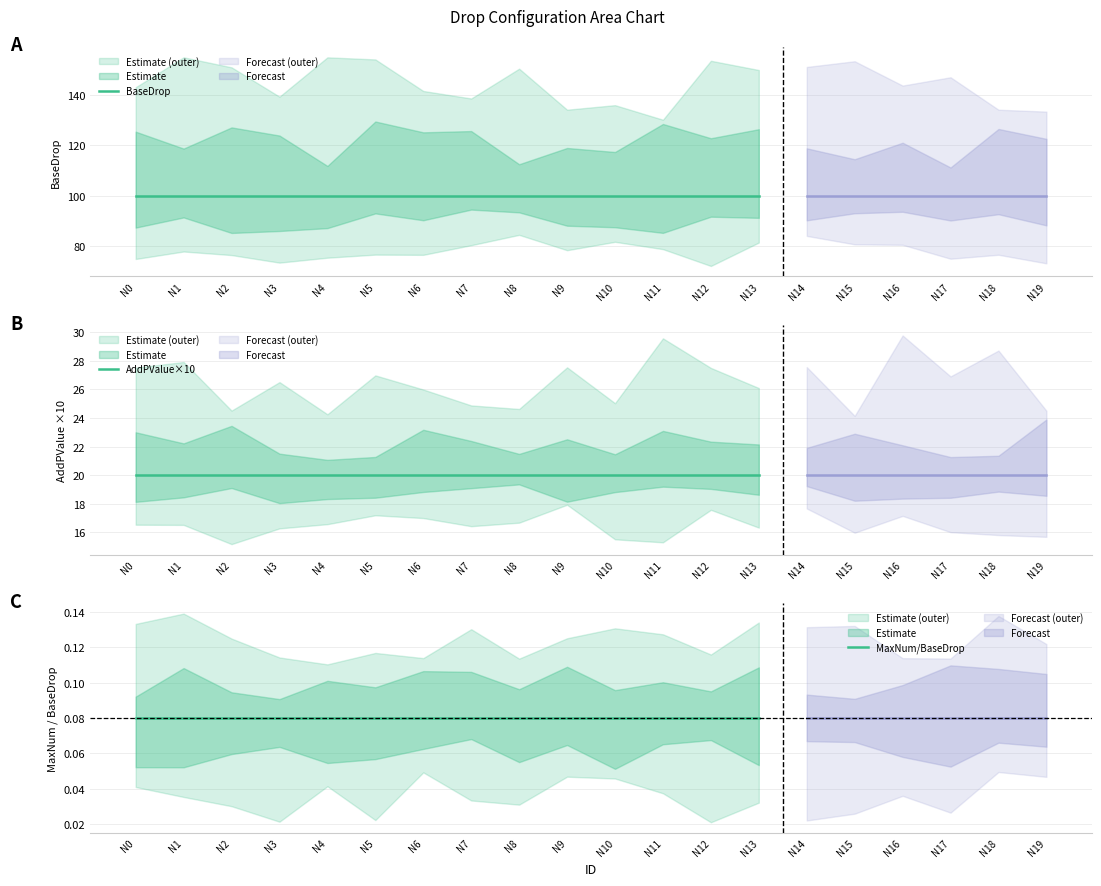

At which label is BaseDrop closest to 100?

N0